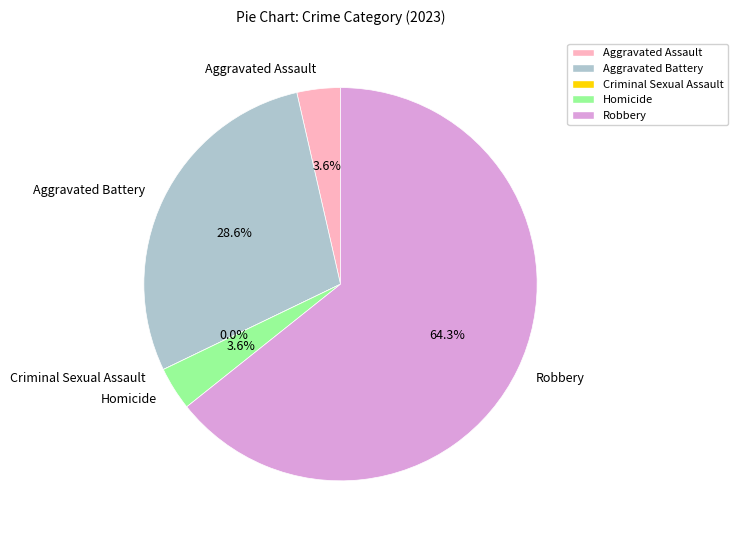

Rank the categories by value from highest to lowest.

Robbery, Aggravated Battery, Aggravated Assault, Homicide, Criminal Sexual Assault